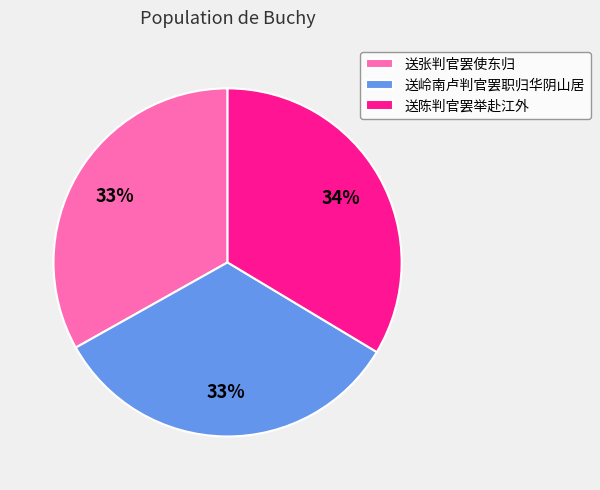

Does 送张判官罢使东归 represent more than half of the total?

No